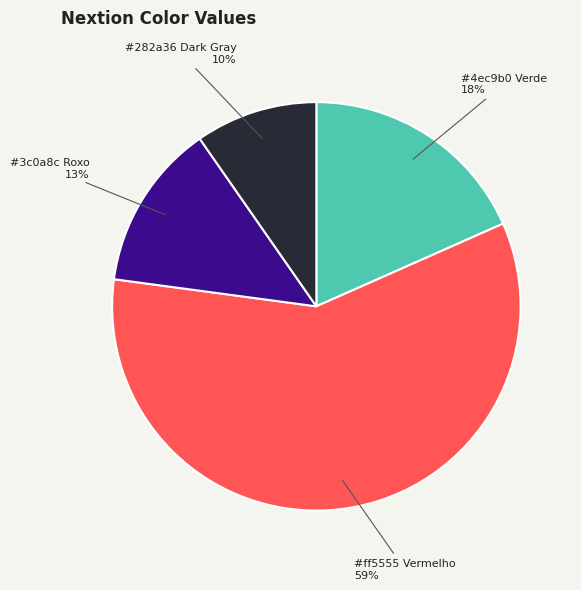

Does any single category account for the majority?

Yes